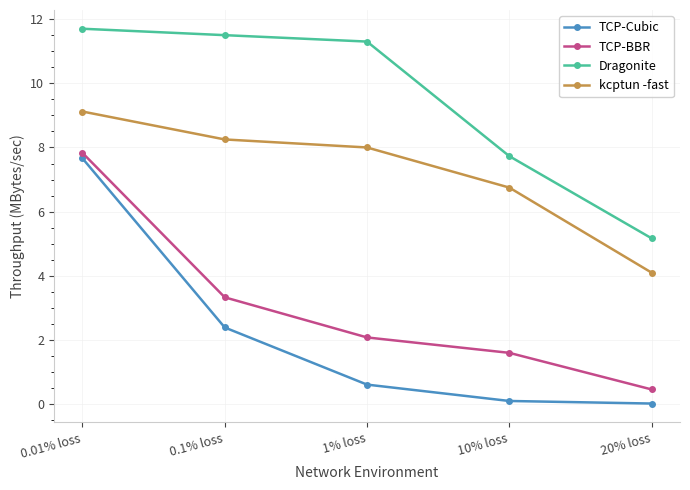

Does the chart have visible grid lines?

Yes